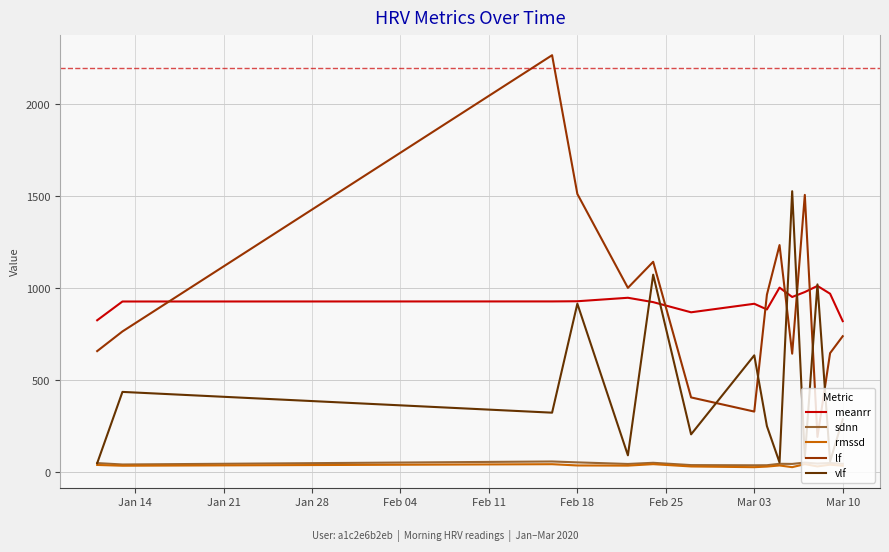

True or false: meanrr and sdnn cross at least once.

False